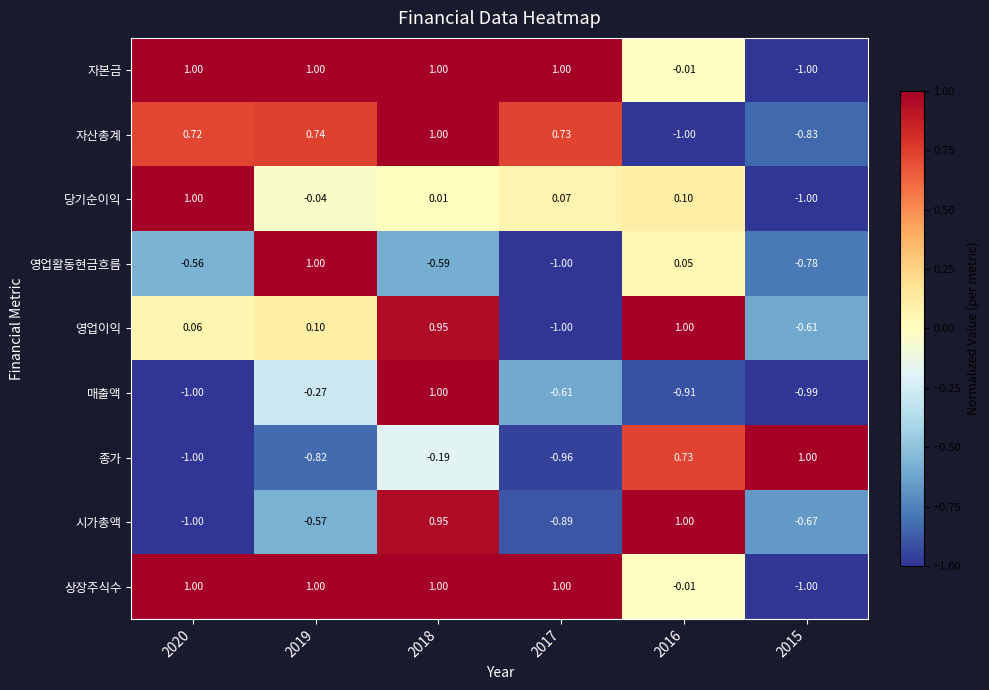

Between 2020 and 2018, which series saw the biggest shift?

매출액